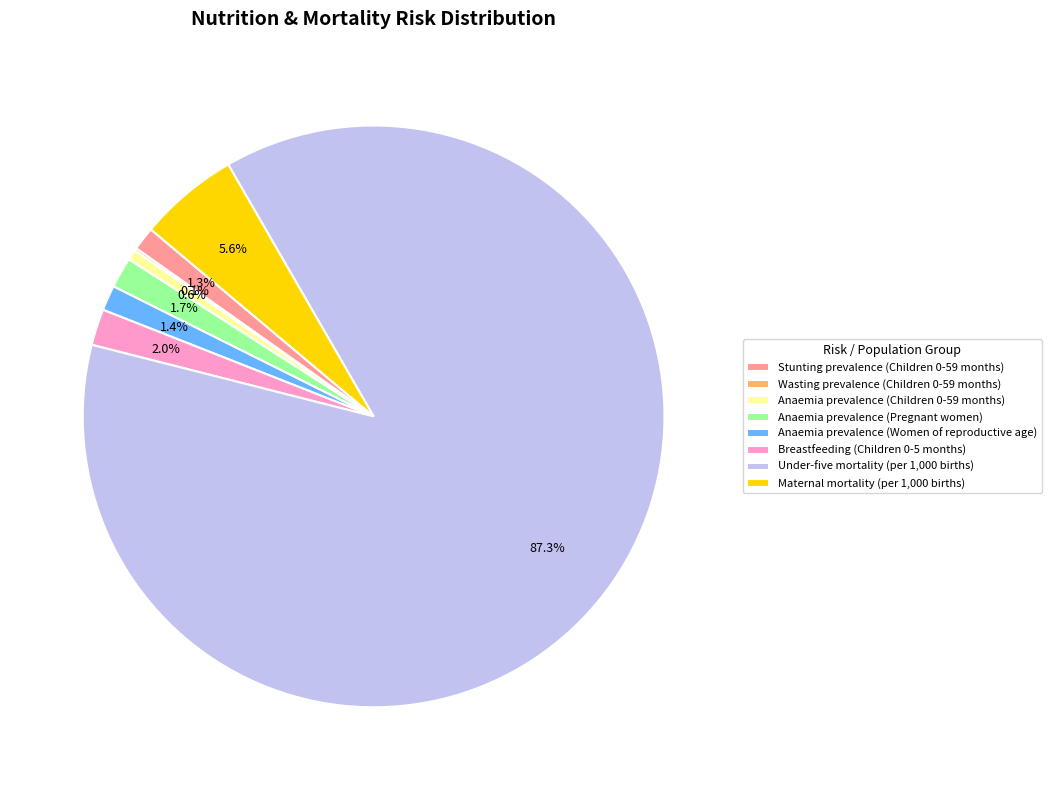

What is the total percentage of Stunting prevalence (Children 0-59 months) and Breastfeeding (Children 0-5 months)?

3.3%